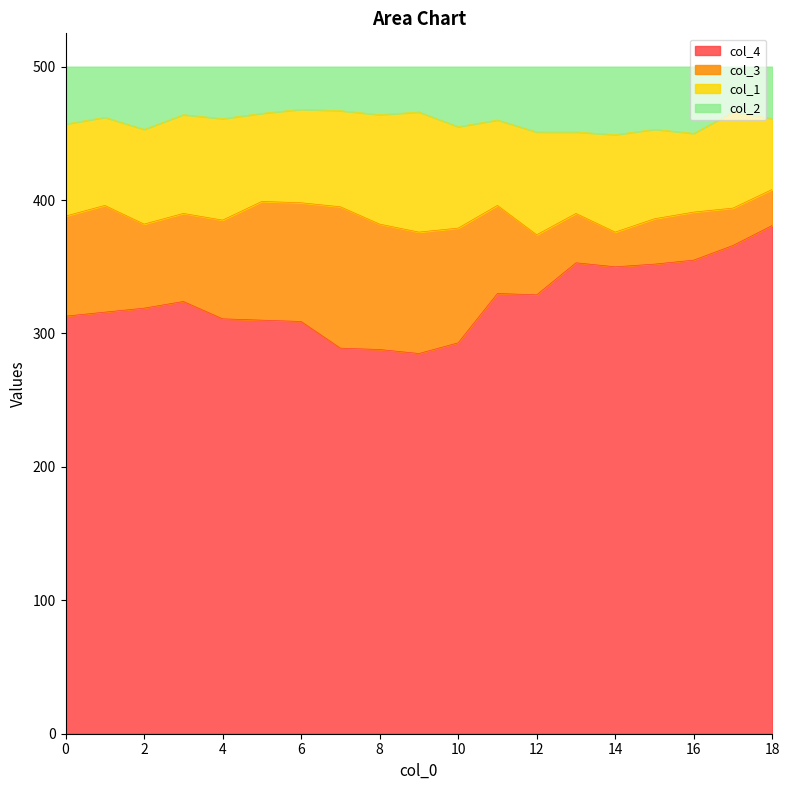

At which label is col_4 closest to 333?

11